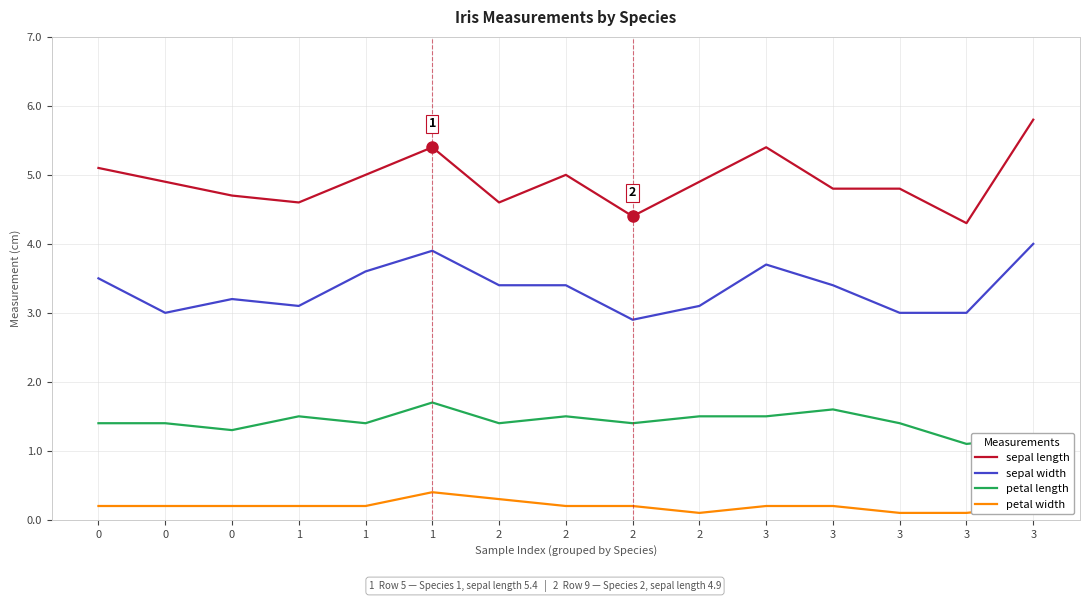

Does the chart display data point markers on the line(s)?

No